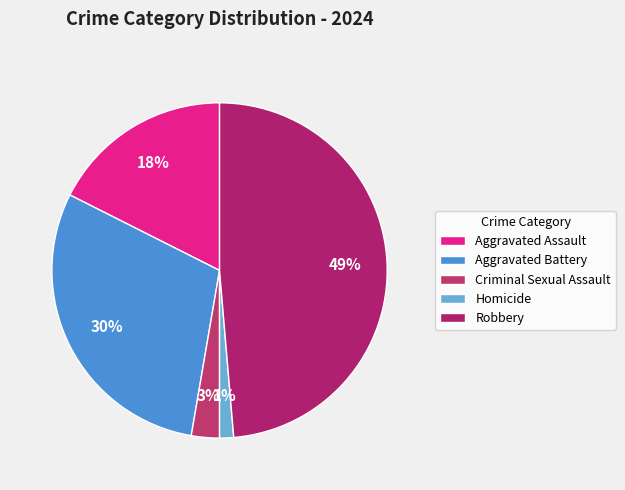

Combined, do Criminal Sexual Assault and Homicide account for over 50%?

No